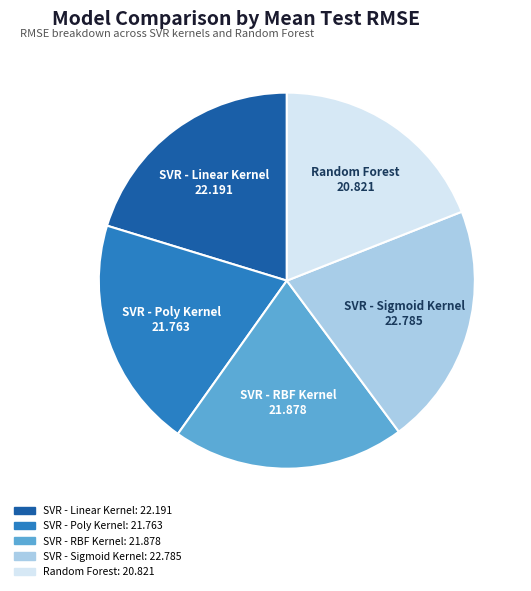

What is the largest slice in the pie chart?

SVR - Sigmoid Kernel